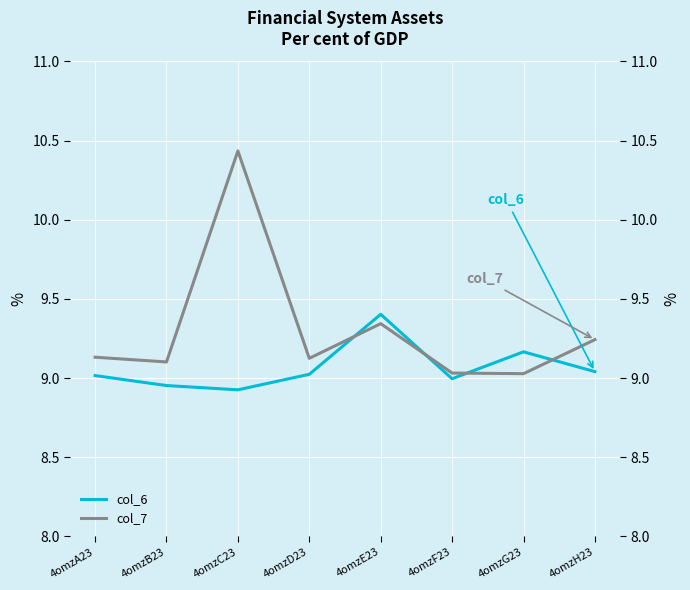

At which label is col_6 closest to 9?

4omzF23